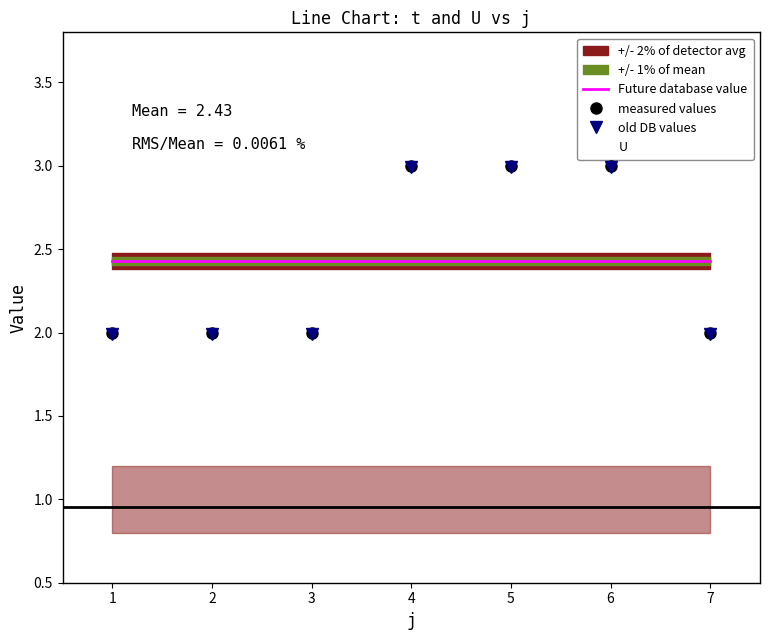

What is the sum of all old DB values values?

16.9